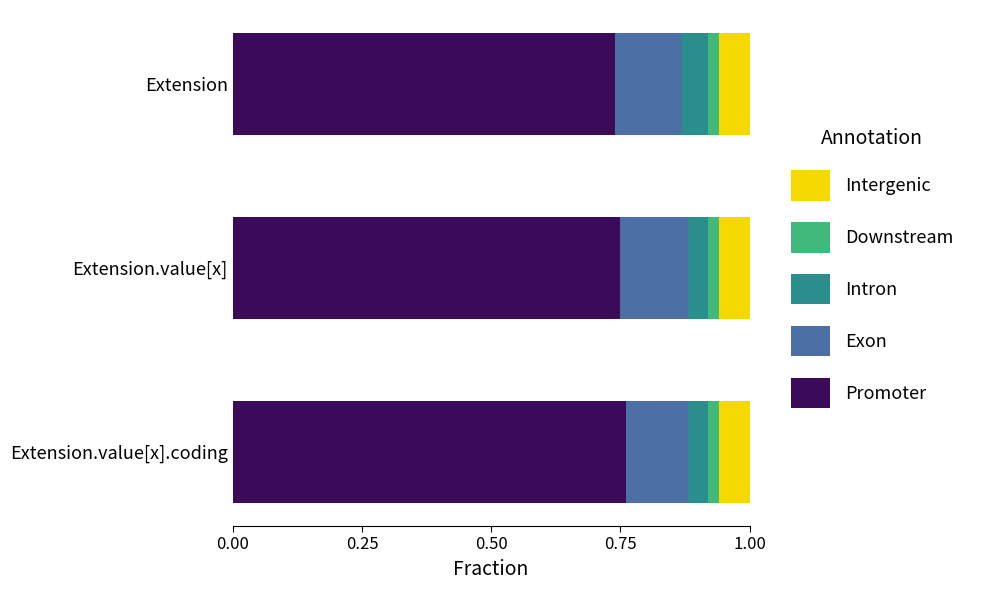

True or false: Promoter has a value of 1.2 at Extension.value[x].

False